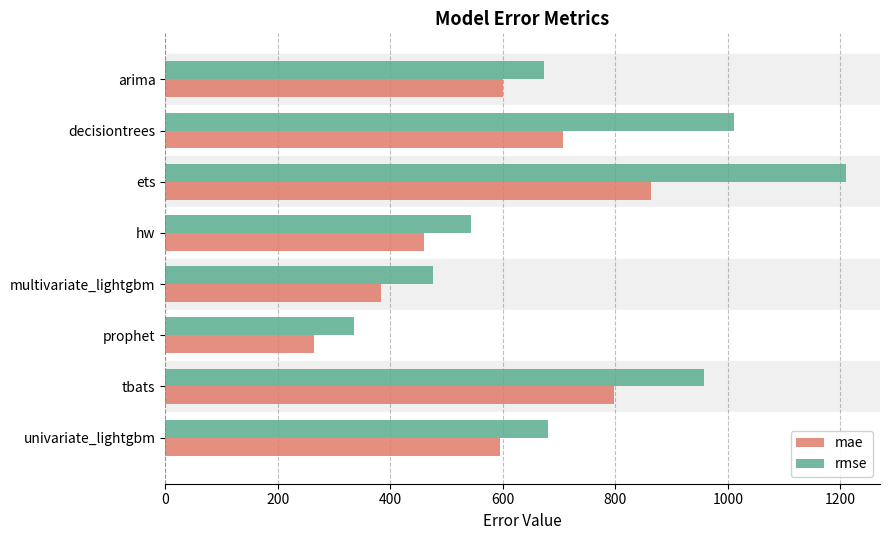

Which series has the widest spread of values?

rmse